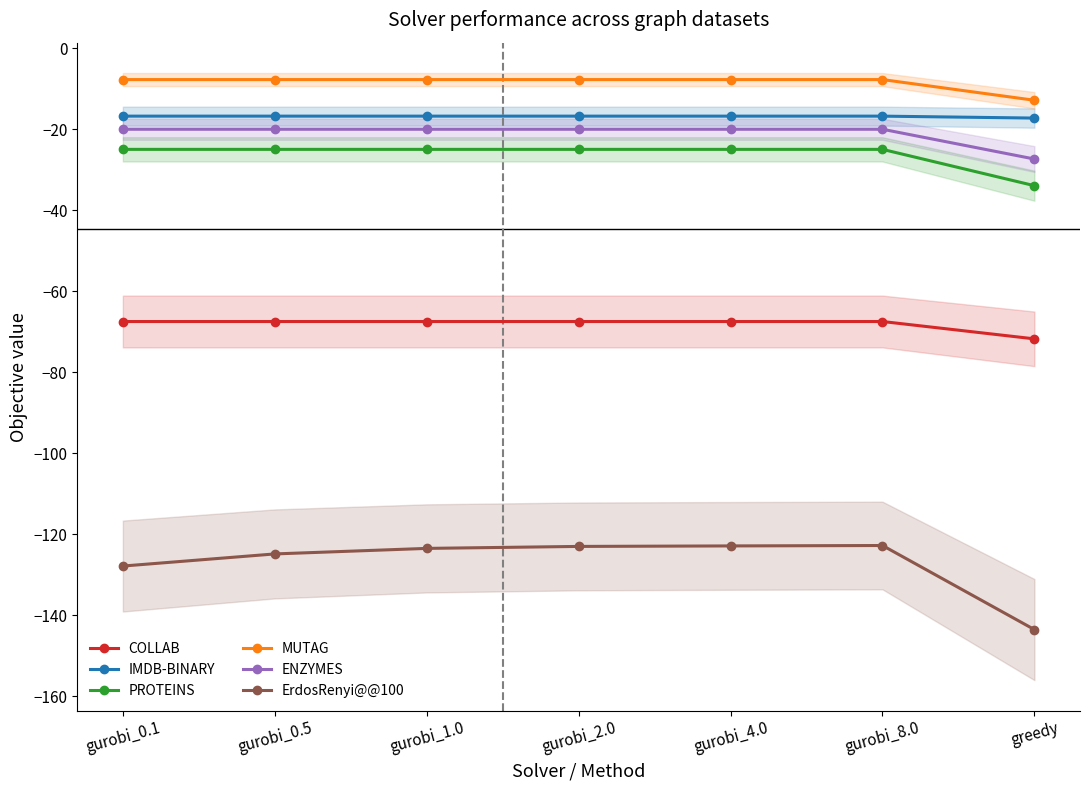

True or false: COLLAB and IMDB-BINARY intersect in this chart.

False